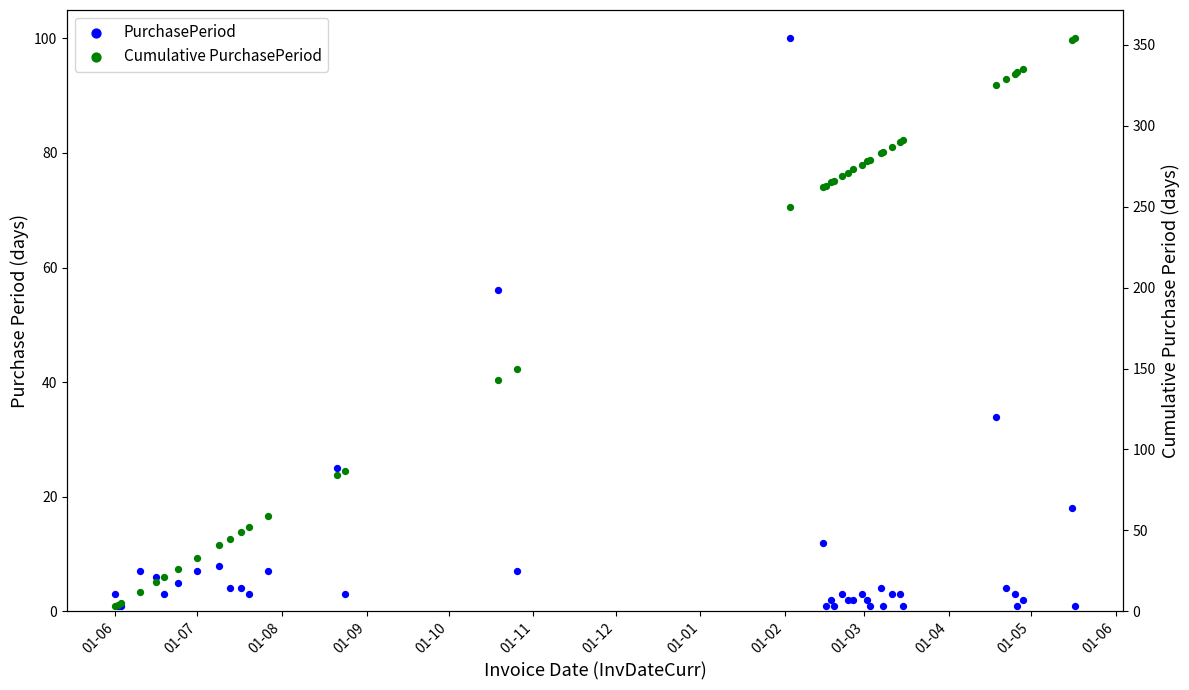

Which series reaches the maximum Y coordinate?

Cumulative PurchasePeriod